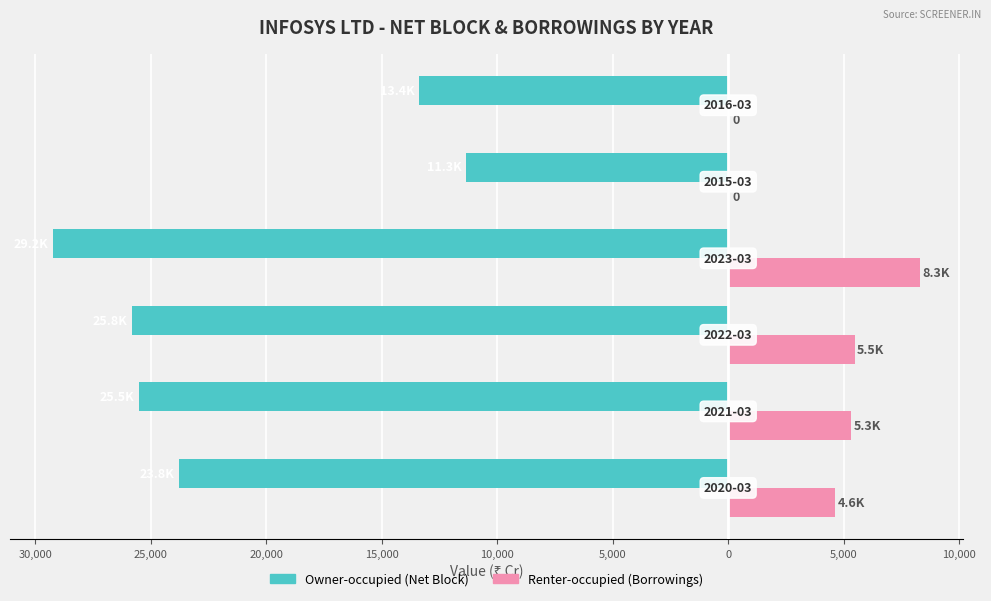

Does the chart contain stacked bars?

No